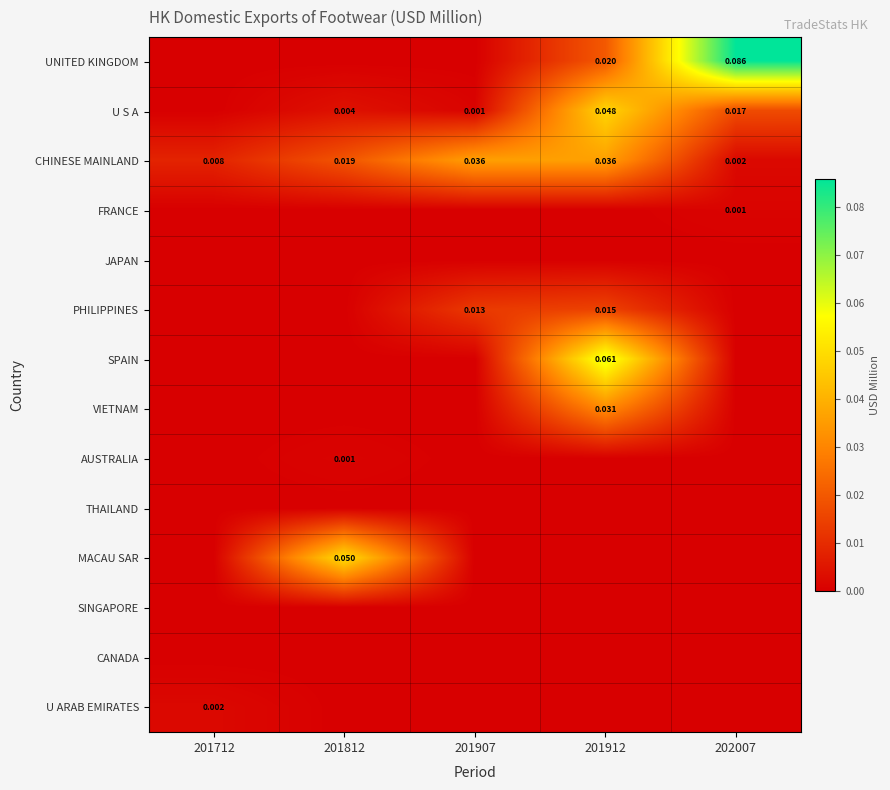

How many values in MACAU SAR are above zero?

1